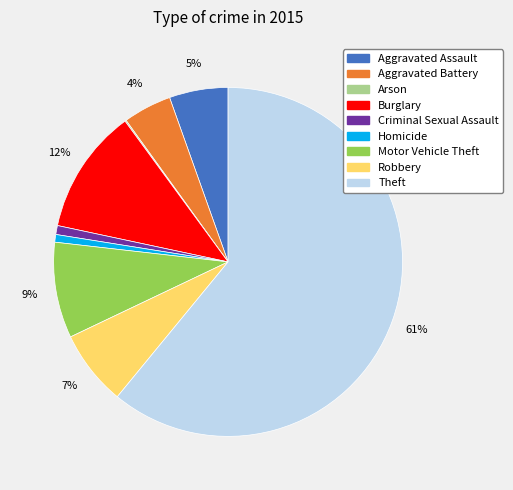

True or false: Theft accounts for 61% of the total.

True